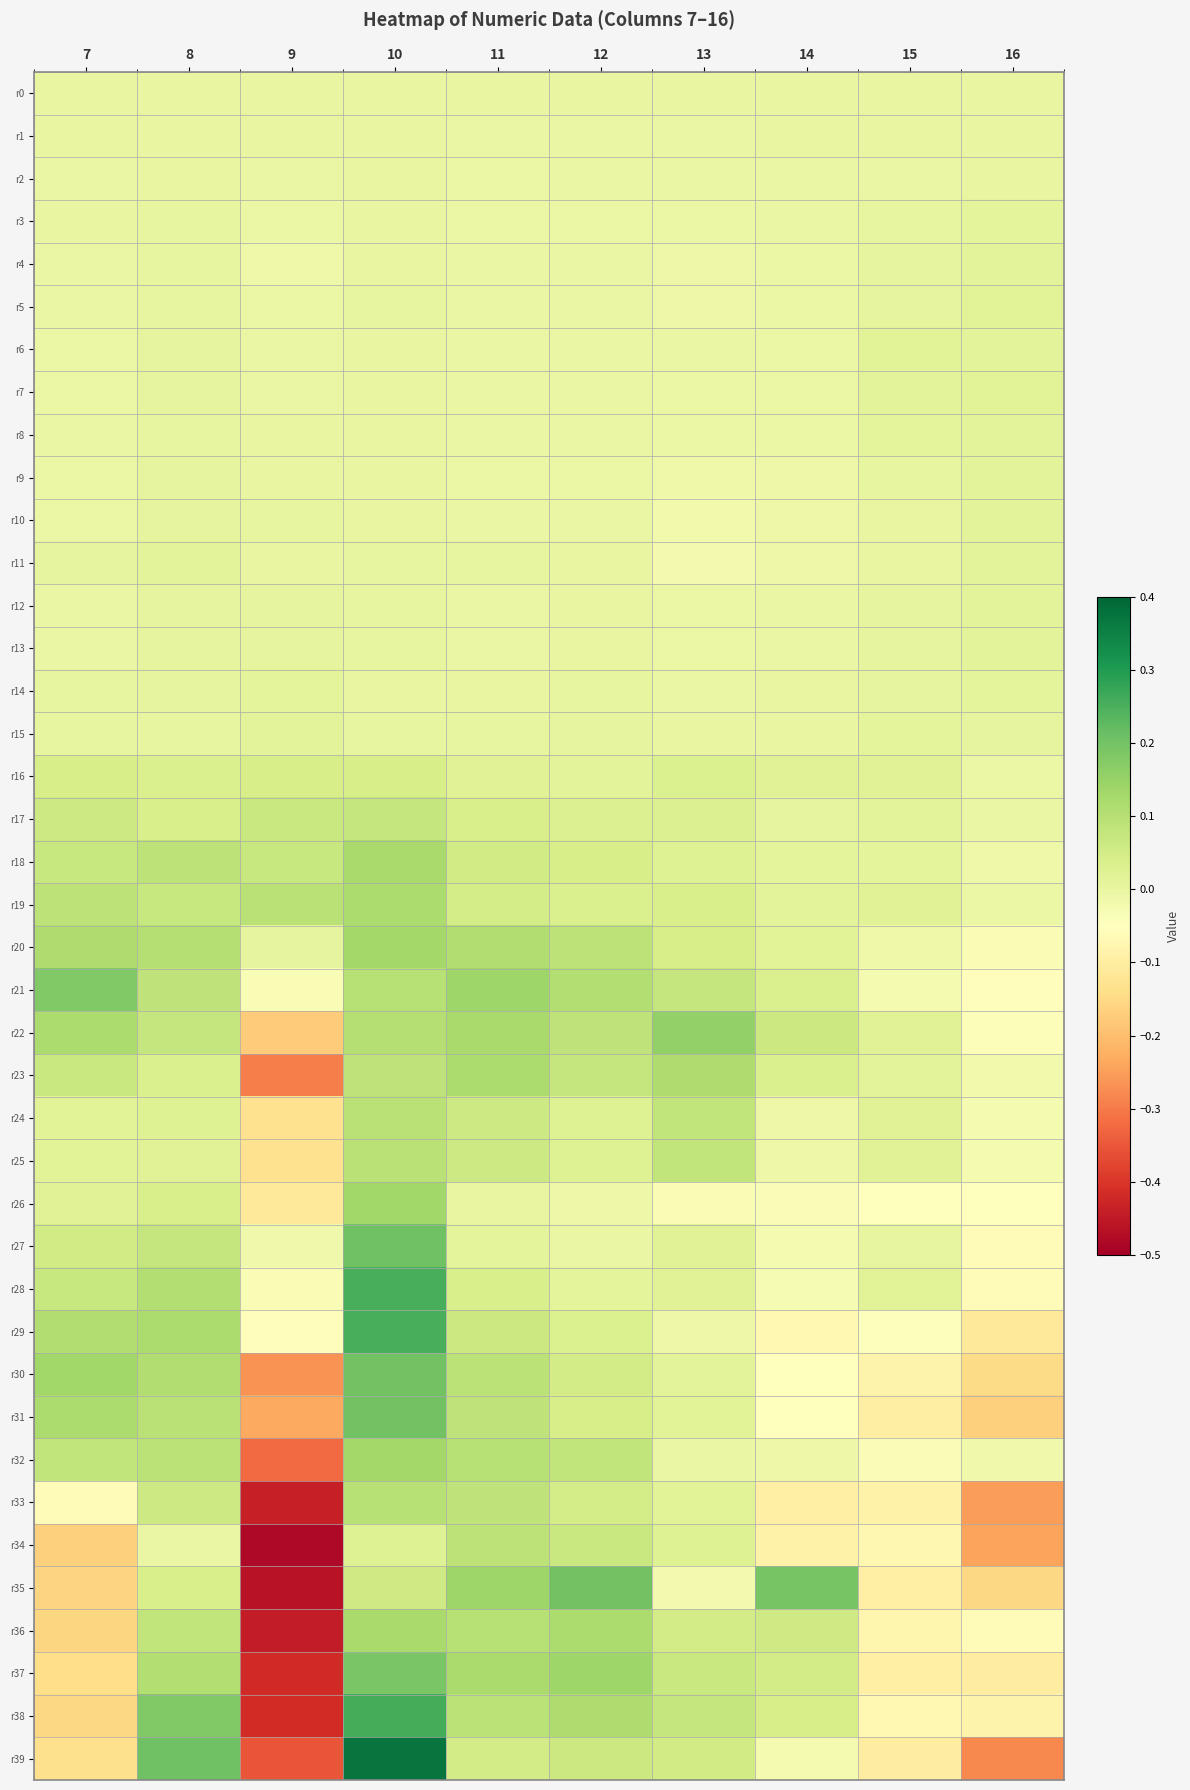

Reading left to right, list all the values displayed in this chart.

r0: 7=0.0	8=0.0	9=0.0	10=0.0	11=0.0	12=0.0	13=0.0	14=0.0	15=0.0	16=0.0
r1: 7=0.0	8=-0.0	9=0.0	10=-0.0	11=-0.0	12=-0.0	13=-0.0	14=-0.0	15=-0.0	16=0.0
r2: 7=-0.0	8=0.0	9=-0.0	10=0.0	11=-0.0	12=-0.0	13=-0.0	14=-0.0	15=-0.0	16=-0.0
r3: 7=0.0	8=0.0	9=-0.0	10=-0.0	11=-0.0	12=-0.0	13=-0.0	14=-0.0	15=0.0	16=0.0
r4: 7=-0.0	8=0.0	9=-0.0	10=0.0	11=-0.0	12=-0.0	13=-0.0	14=-0.0	15=0.0	16=0.0
r5: 7=-0.0	8=0.0	9=-0.0	10=0.0	11=-0.0	12=-0.0	13=-0.0	14=-0.0	15=0.0	16=0.0
r6: 7=-0.0	8=0.0	9=-0.0	10=0.0	11=-0.0	12=-0.0	13=-0.0	14=-0.0	15=0.0	16=0.0
r7: 7=-0.0	8=0.0	9=-0.0	10=0.0	11=-0.0	12=-0.0	13=-0.0	14=-0.0	15=0.0	16=0.0
r8: 7=-0.0	8=0.0	9=0.0	10=0.0	11=-0.0	12=-0.0	13=-0.0	14=-0.0	15=0.0	16=0.0
r9: 7=-0.0	8=0.0	9=0.0	10=0.0	11=-0.0	12=-0.0	13=-0.0	14=-0.0	15=0.0	16=0.0
r10: 7=-0.0	8=0.0	9=0.0	10=0.0	11=-0.0	12=-0.0	13=-0.0	14=-0.0	15=-0.0	16=0.0
r11: 7=0.0	8=0.0	9=-0.0	10=0.0	11=0.0	12=0.0	13=-0.0	14=-0.0	15=0.0	16=0.0
r12: 7=-0.0	8=0.0	9=0.0	10=0.0	11=-0.0	12=0.0	13=-0.0	14=-0.0	15=0.0	16=0.0
r13: 7=-0.0	8=0.0	9=0.0	10=0.0	11=-0.0	12=0.0	13=-0.0	14=-0.0	15=0.0	16=0.0
r14: 7=0.0	8=0.0	9=0.0	10=0.0	11=0.0	12=0.0	13=-0.0	14=-0.0	15=0.0	16=0.0
r15: 7=0.0	8=0.0	9=0.0	10=0.0	11=0.0	12=0.0	13=0.0	14=-0.0	15=0.0	16=0.0
r16: 7=0.0	8=0.0	9=0.0	10=0.0	11=0.0	12=0.0	13=0.0	14=0.0	15=0.0	16=-0.0
r17: 7=0.1	8=0.0	9=0.1	10=0.1	11=0.0	12=0.0	13=0.0	14=0.0	15=0.0	16=-0.0
r18: 7=0.1	8=0.1	9=0.1	10=0.1	11=0.1	12=0.0	13=0.0	14=0.0	15=0.0	16=-0.0
r19: 7=0.1	8=0.1	9=0.1	10=0.1	11=0.0	12=0.0	13=0.0	14=0.0	15=0.0	16=-0.0
r20: 7=0.1	8=0.1	9=0.0	10=0.1	11=0.1	12=0.1	13=0.0	14=0.0	15=-0.0	16=-0.0
r21: 7=0.2	8=0.1	9=-0.0	10=0.1	11=0.1	12=0.1	13=0.1	14=0.0	15=-0.0	16=-0.1
r22: 7=0.1	8=0.1	9=-0.2	10=0.1	11=0.1	12=0.1	13=0.2	14=0.1	15=0.0	16=-0.0
r23: 7=0.1	8=0.0	9=-0.3	10=0.1	11=0.1	12=0.1	13=0.1	14=0.0	15=0.0	16=-0.0
r24: 7=0.0	8=0.0	9=-0.1	10=0.1	11=0.1	12=0.0	13=0.1	14=-0.0	15=0.0	16=-0.0
r25: 7=0.0	8=0.0	9=-0.1	10=0.1	11=0.1	12=0.0	13=0.1	14=-0.0	15=0.0	16=-0.0
r26: 7=0.0	8=0.0	9=-0.1	10=0.1	11=-0.0	12=-0.0	13=-0.0	14=-0.0	15=-0.0	16=-0.0
r27: 7=0.1	8=0.1	9=-0.0	10=0.2	11=0.0	12=-0.0	13=0.0	14=-0.0	15=0.0	16=-0.1
r28: 7=0.1	8=0.1	9=-0.0	10=0.3	11=0.0	12=0.0	13=0.0	14=-0.0	15=0.0	16=-0.1
r29: 7=0.1	8=0.1	9=-0.1	10=0.3	11=0.1	12=0.0	13=-0.0	14=-0.1	15=-0.0	16=-0.1
r30: 7=0.1	8=0.1	9=-0.3	10=0.2	11=0.1	12=0.0	13=0.0	14=-0.0	15=-0.1	16=-0.1
r31: 7=0.1	8=0.1	9=-0.2	10=0.2	11=0.1	12=0.0	13=0.0	14=-0.0	15=-0.1	16=-0.2
r32: 7=0.1	8=0.1	9=-0.3	10=0.1	11=0.1	12=0.1	13=-0.0	14=-0.0	15=-0.0	16=-0.0
r33: 7=-0.1	8=0.1	9=-0.4	10=0.1	11=0.1	12=0.0	13=0.0	14=-0.1	15=-0.1	16=-0.3
r34: 7=-0.2	8=-0.0	9=-0.5	10=0.0	11=0.1	12=0.1	13=0.0	14=-0.1	15=-0.1	16=-0.2
r35: 7=-0.2	8=0.0	9=-0.5	10=0.1	11=0.1	12=0.2	13=-0.0	14=0.2	15=-0.1	16=-0.2
r36: 7=-0.2	8=0.1	9=-0.4	10=0.1	11=0.1	12=0.1	13=0.1	14=0.1	15=-0.1	16=-0.1
r37: 7=-0.1	8=0.1	9=-0.4	10=0.2	11=0.1	12=0.1	13=0.1	14=0.0	15=-0.1	16=-0.1
r38: 7=-0.2	8=0.2	9=-0.4	10=0.3	11=0.1	12=0.1	13=0.1	14=0.0	15=-0.1	16=-0.1
r39: 7=-0.1	8=0.2	9=-0.4	10=0.4	11=0.0	12=0.1	13=0.1	14=-0.0	15=-0.1	16=-0.3